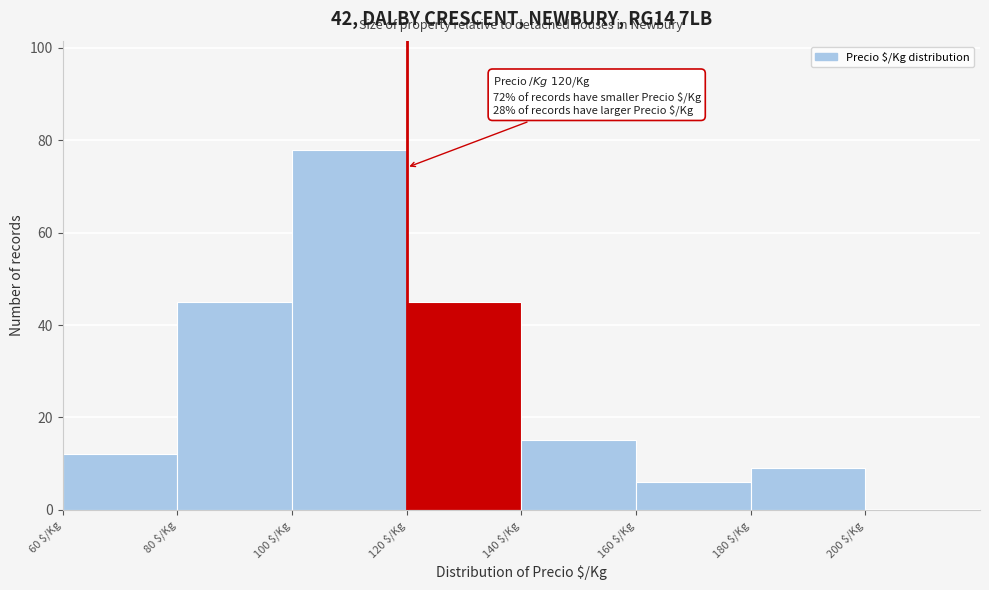

Which range on the x-axis has the tallest bar?

100 to 120